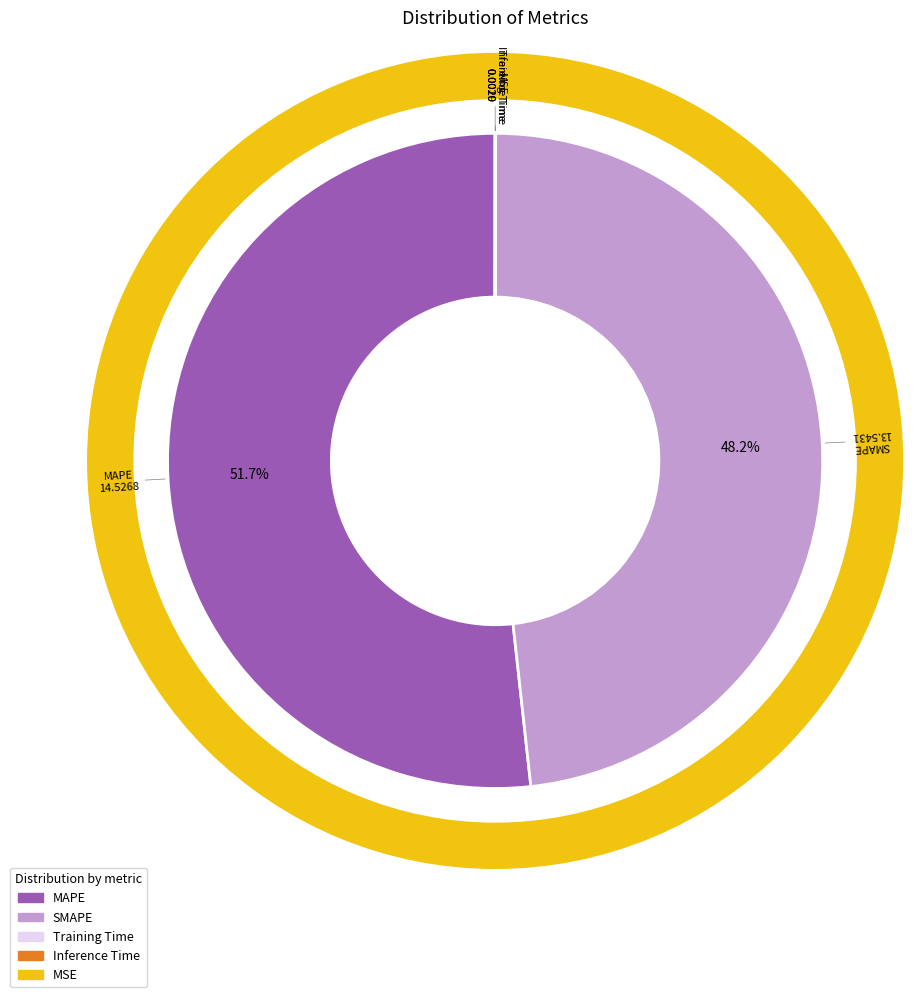

Rank the categories by value from lowest to highest.

MSE, Inference Time, Training Time, SMAPE, MAPE